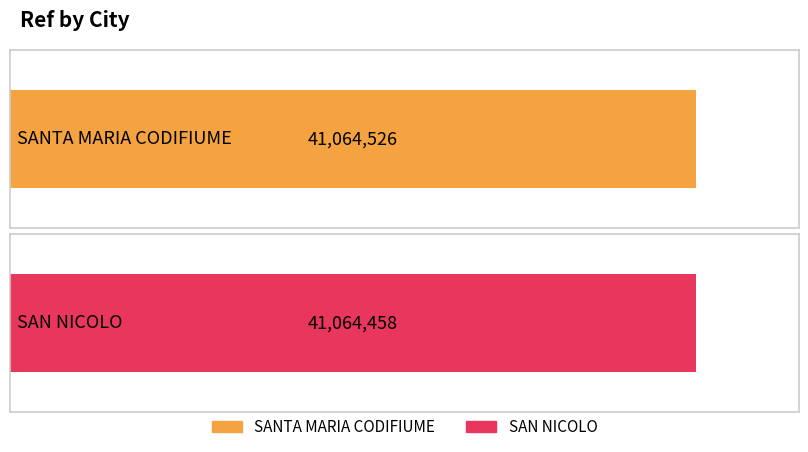

What is the change in value from SANTA MARIA CODIFIUME to SAN NICOLO?

-68